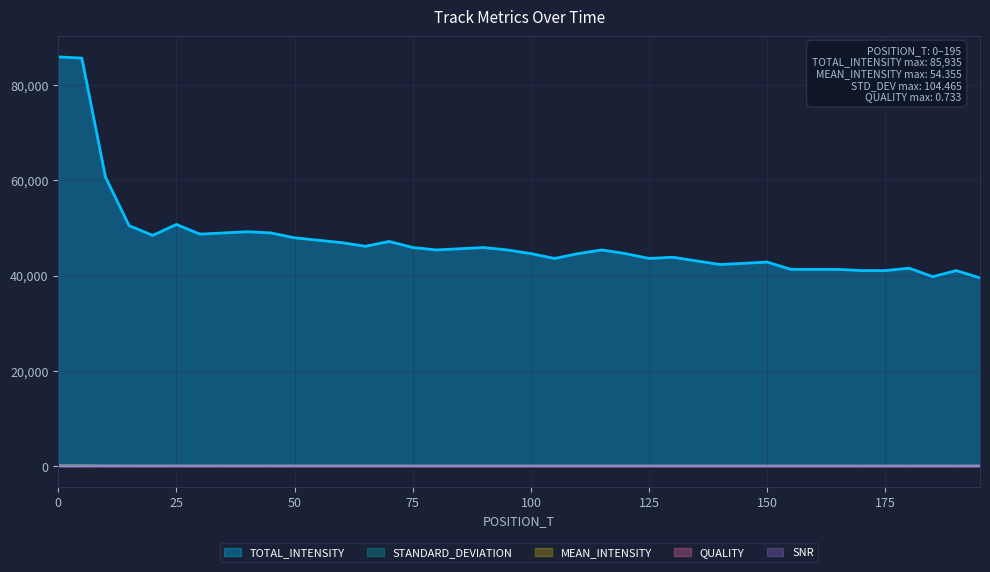

True or false: MEAN_INTENSITY has more than 1 points higher than both neighbors.

True